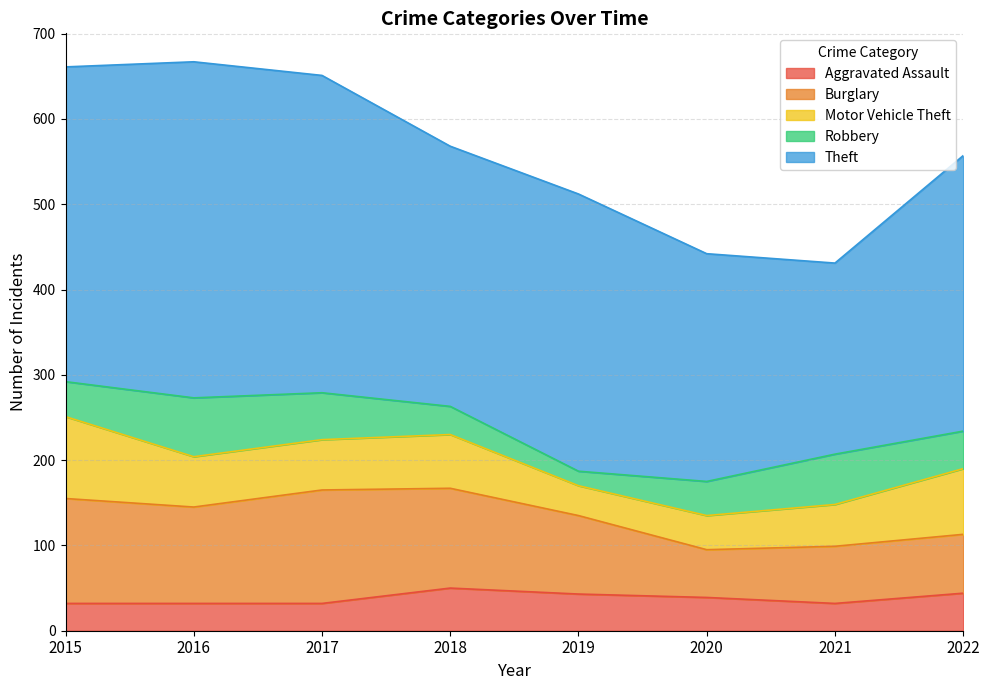

Rank the series at 2015 from lowest to highest value.

Aggravated Assault, Robbery, Motor Vehicle Theft, Burglary, Theft